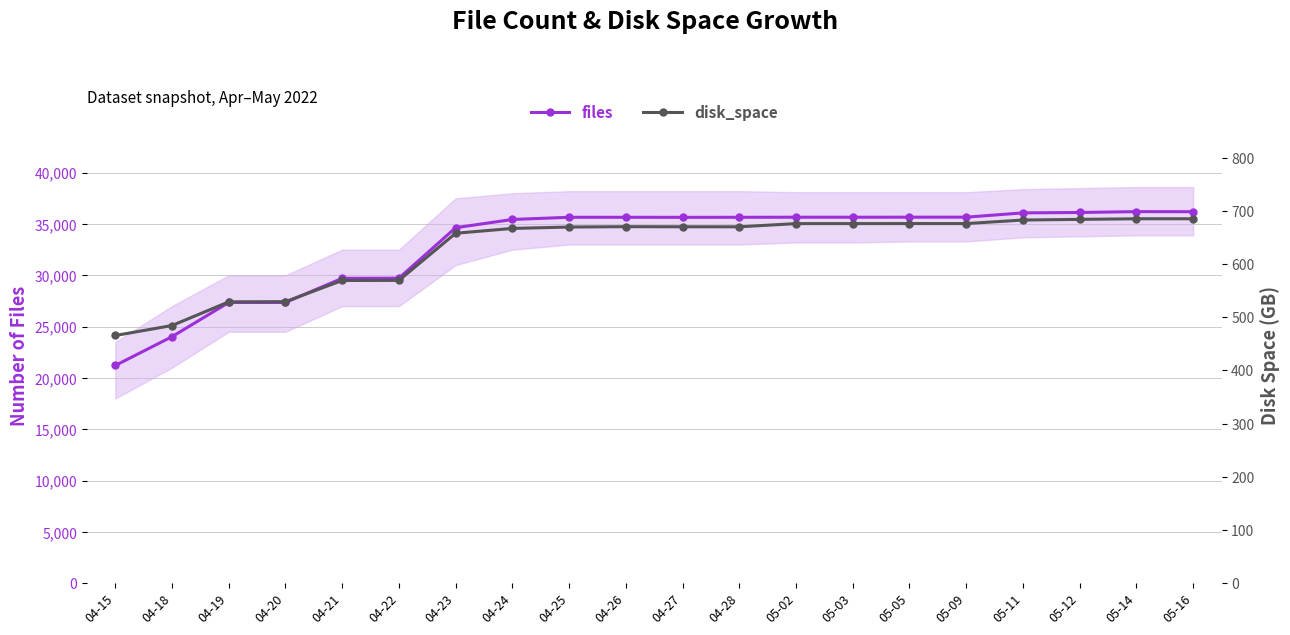

What position from the left is 04-22?

6